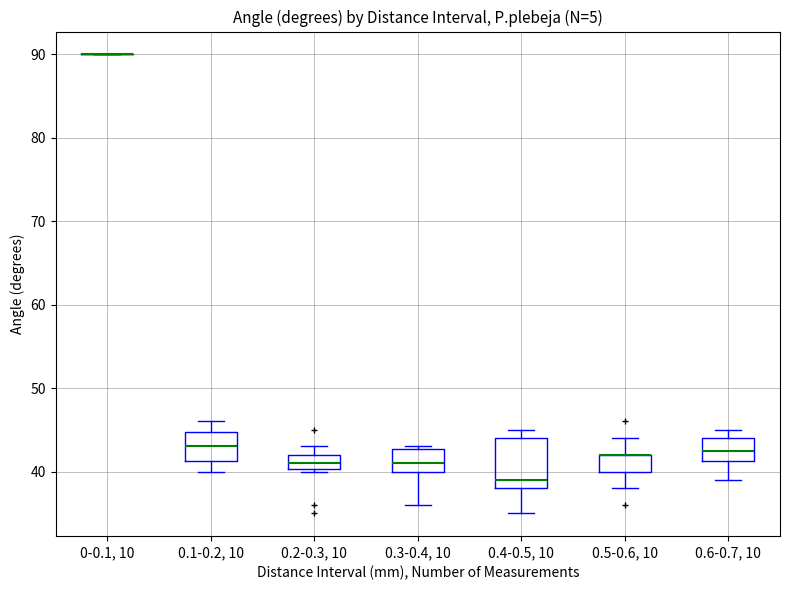

Which box is the tallest, from its lower edge to its upper edge?

0.4-0.5, 10